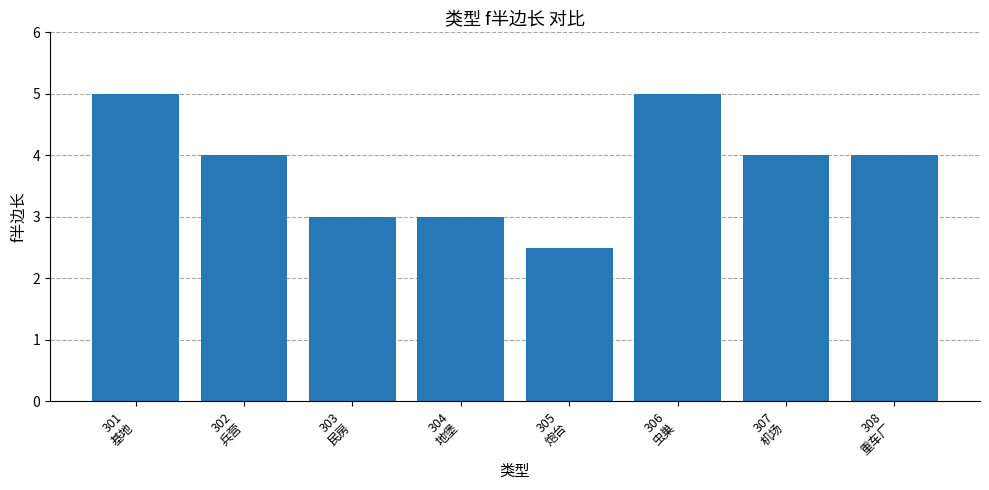

What is the difference between the maximum and minimum values?

2.5